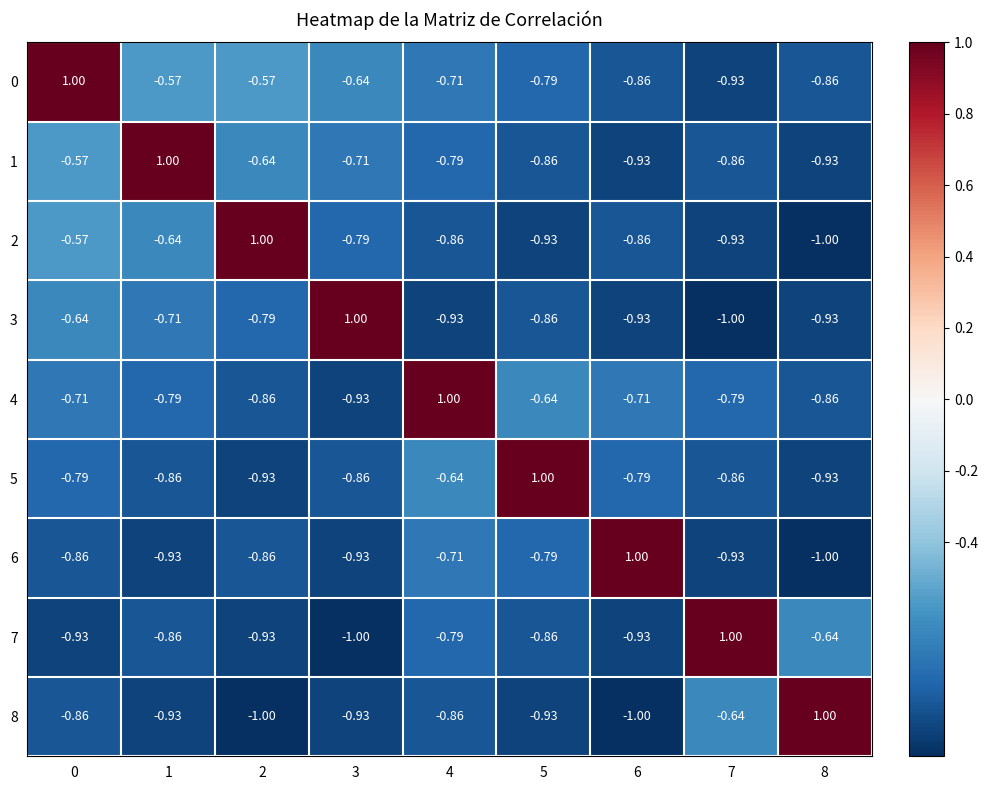

Is the value of 5 at 4 greater than the value of 7 at 1?

Yes